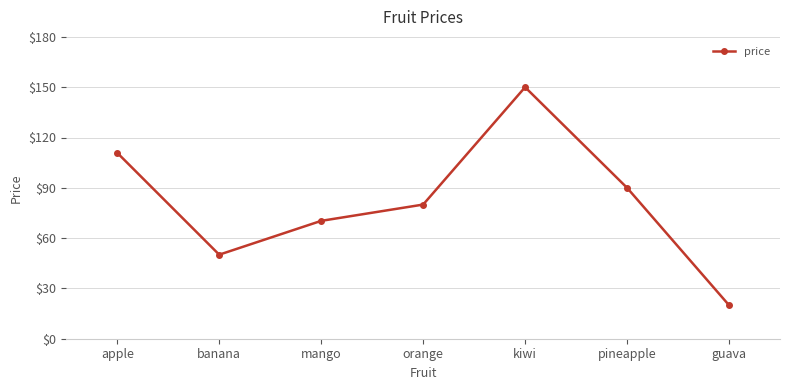

Is it true that the value at guava is 20.0?

True